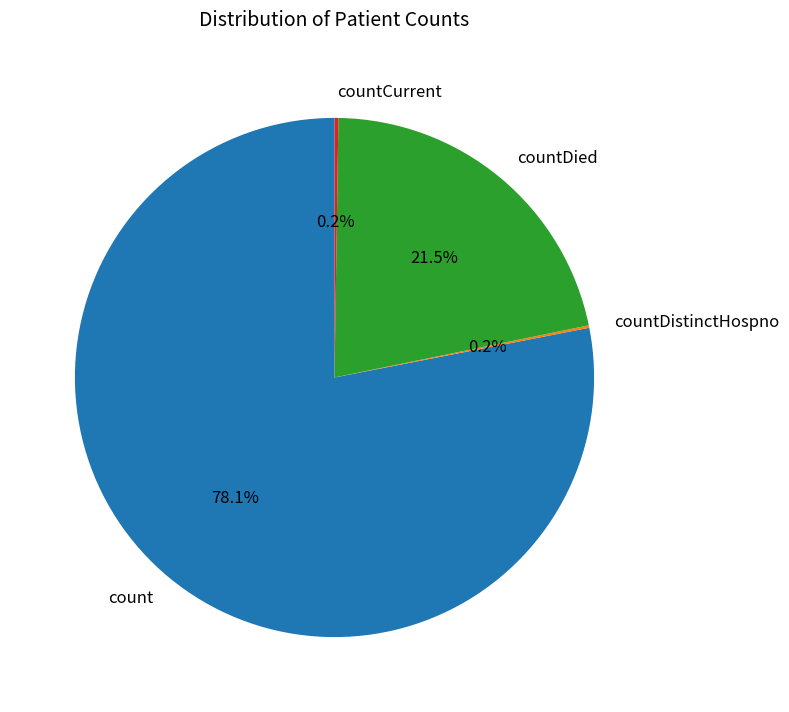

To the nearest percent, what is the average slice percentage?

25%